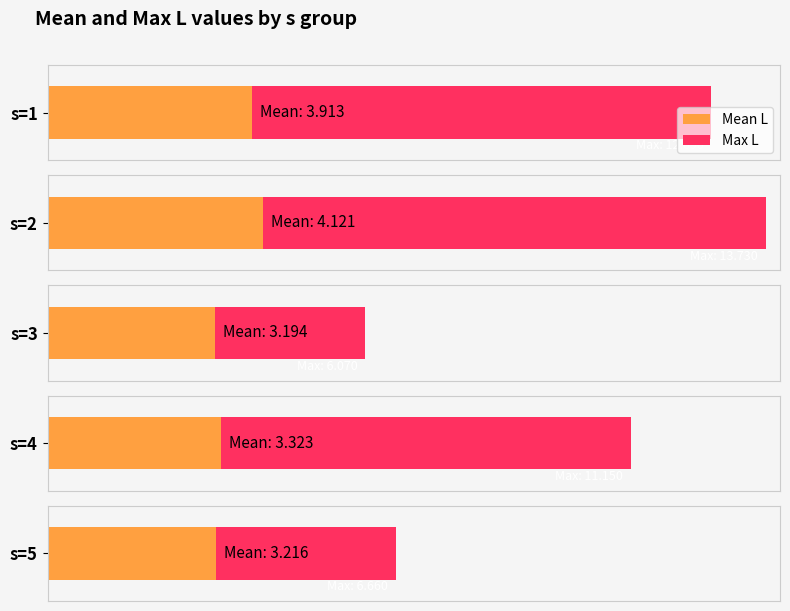

At which category is the sum across all series the highest?

s=2